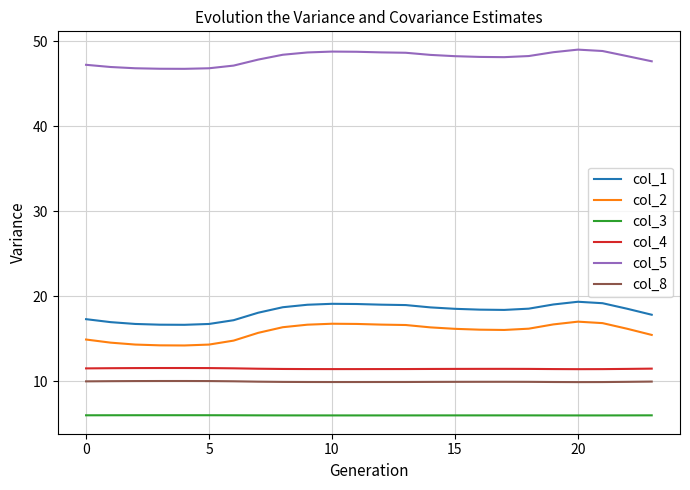

What is the difference between the maximum and second lowest values in the col_4 series?

0.1